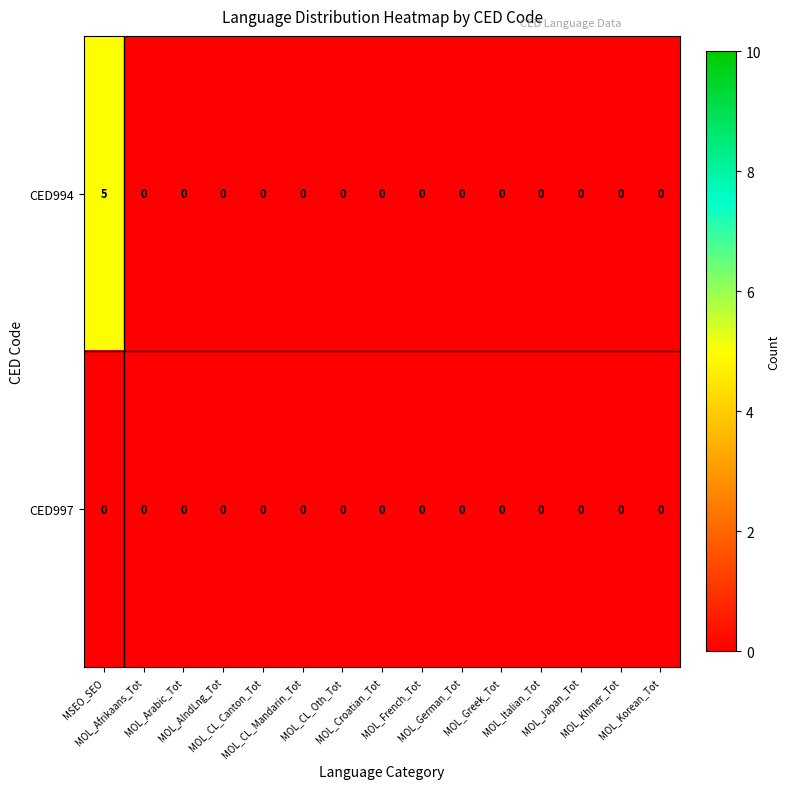

What is the difference between the maximum and minimum values in the CED994 series?

5